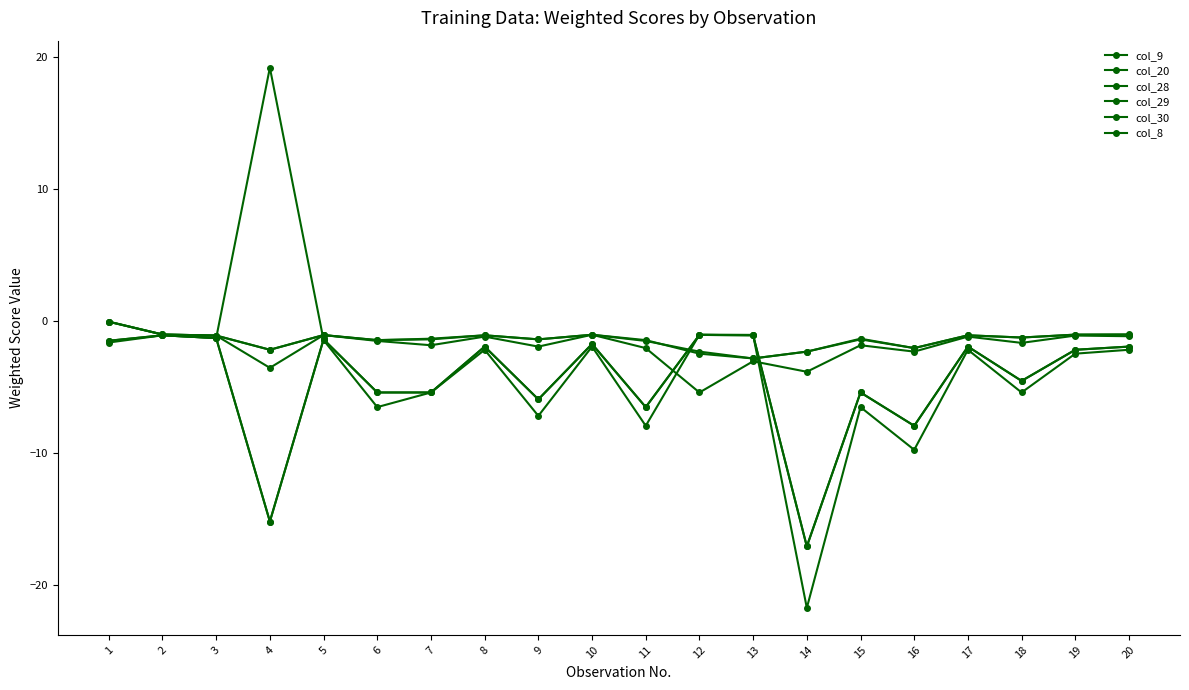

How many intersections are there between col_28 and col_20?

2